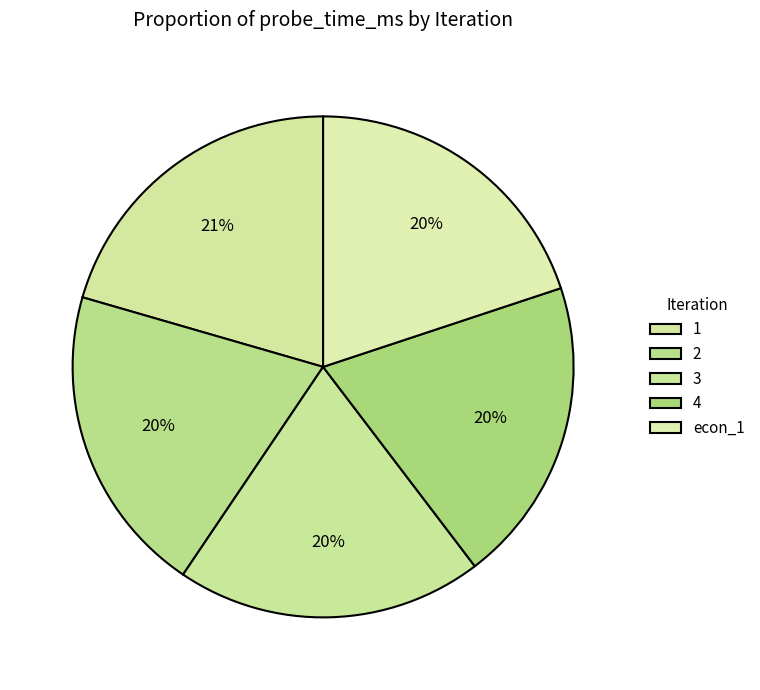

How many segments does this pie chart have?

5